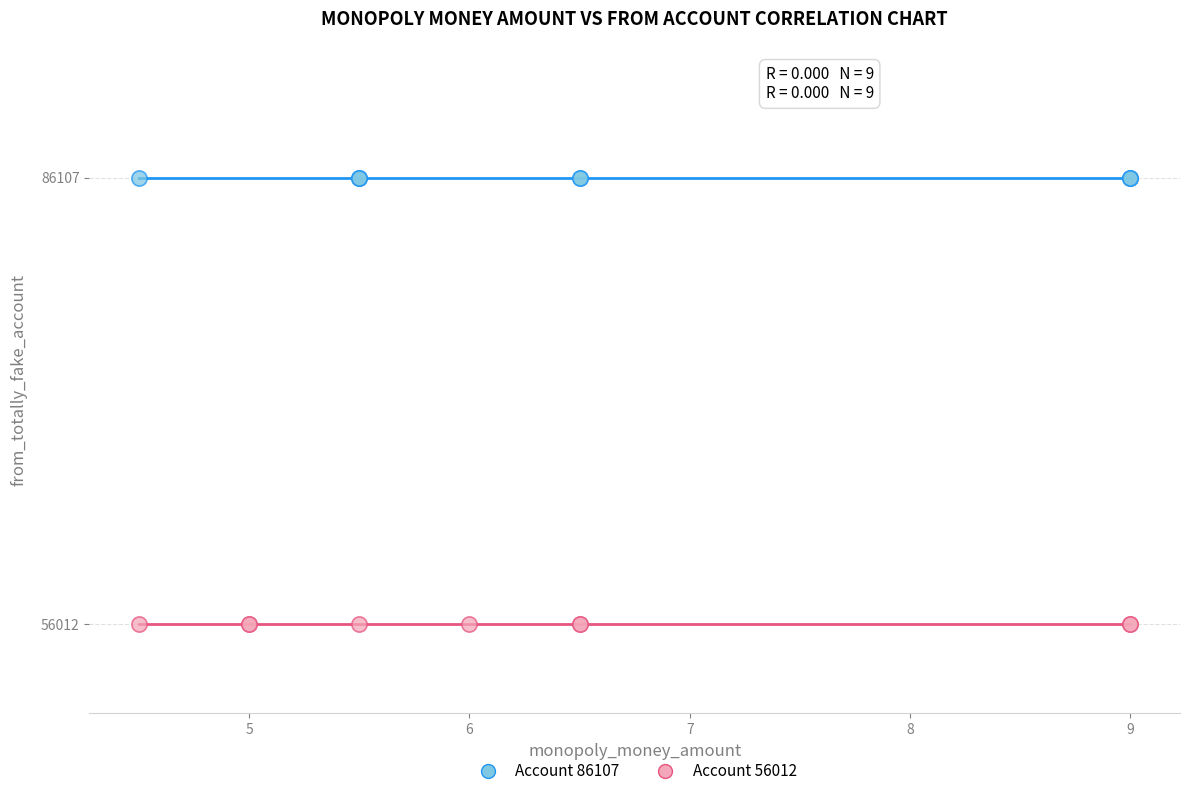

Which series contains the highest Y value?

Account 86107